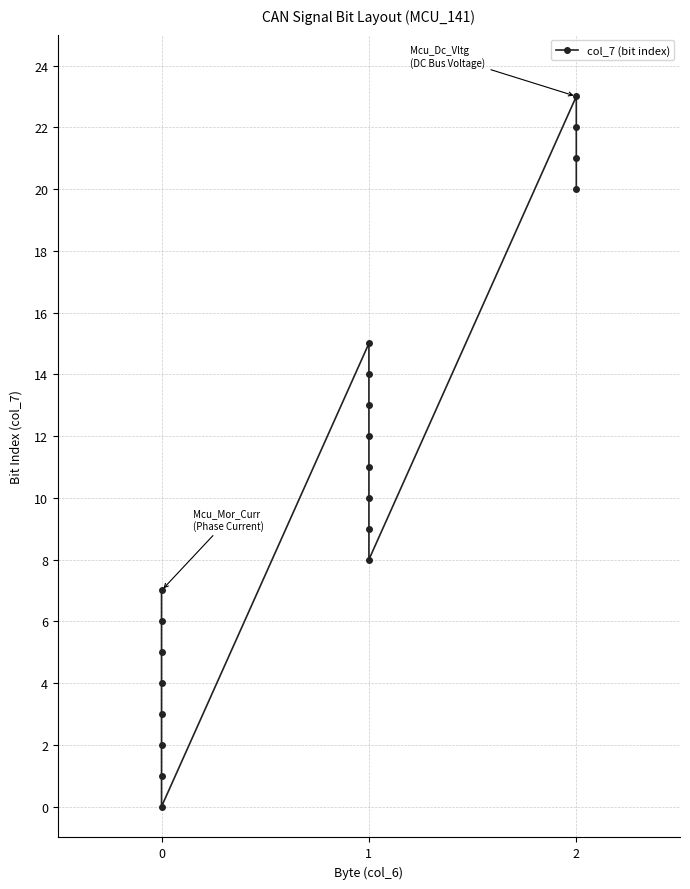

What is the change in value from 17 to 18?

-1